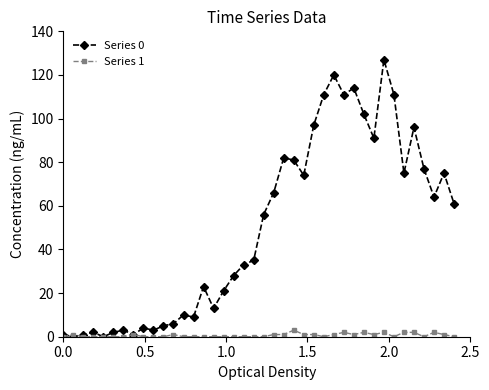

Does the chart display data point markers on the line(s)?

Yes